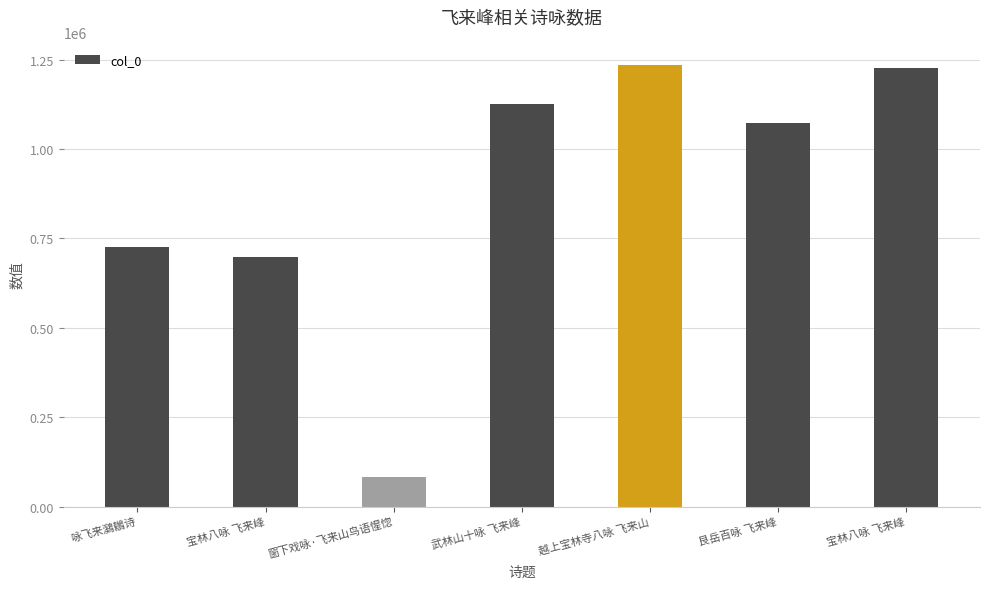

How many data points does each series have?

7